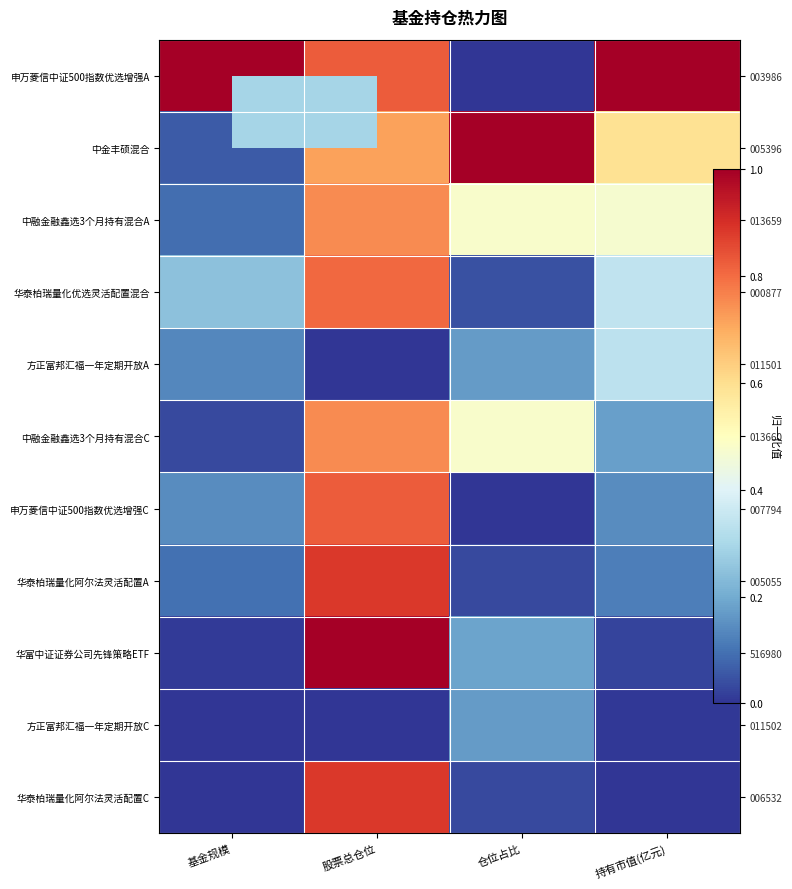

Which has a higher value, 基金规模 or 仓位占比?

基金规模